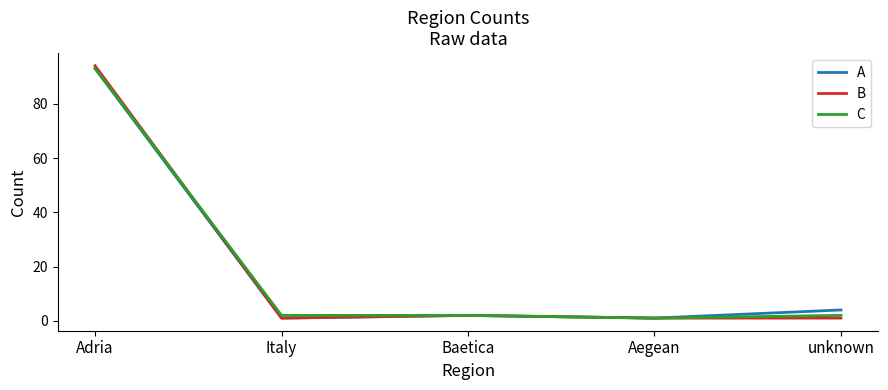

How many categories are shown in the chart?

5